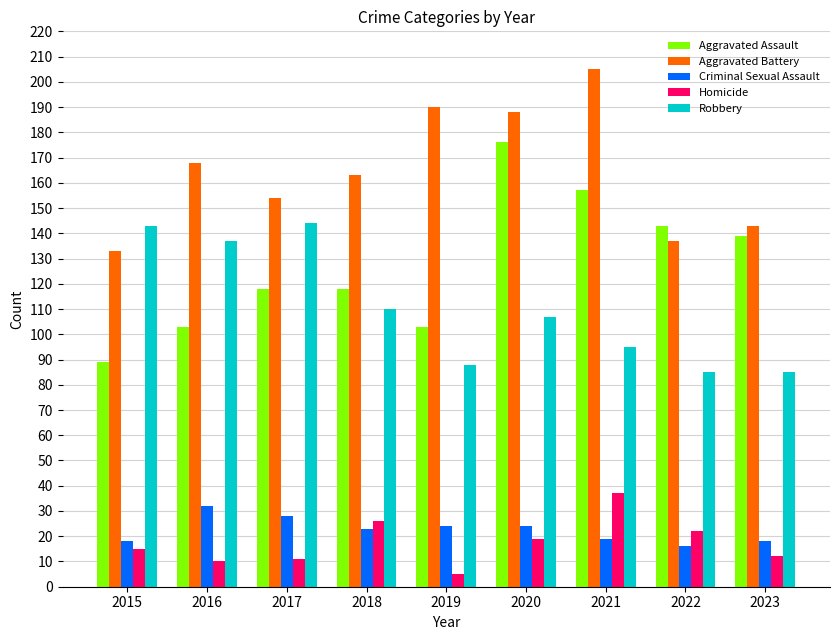

Read the Criminal Sexual Assault value at 2019, to the nearest 5.

25